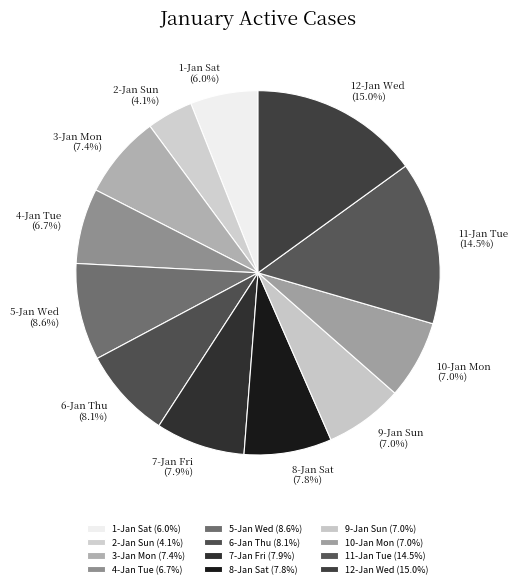

How much of the chart is everything except 1-Jan Sat (6.0%)?

94.0%